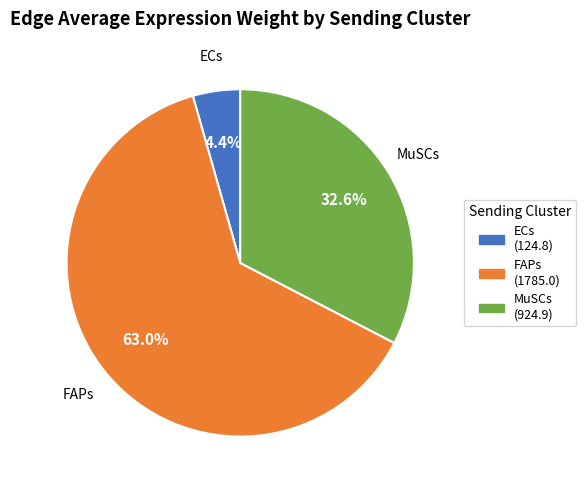

Is the sum of MuSCs (924.9) and ECs (124.8) greater than half?

No